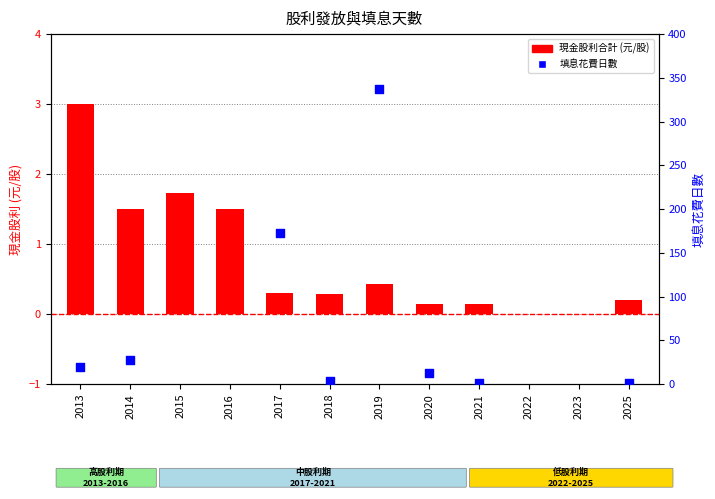

At which category is the sum across all series the highest?

2019